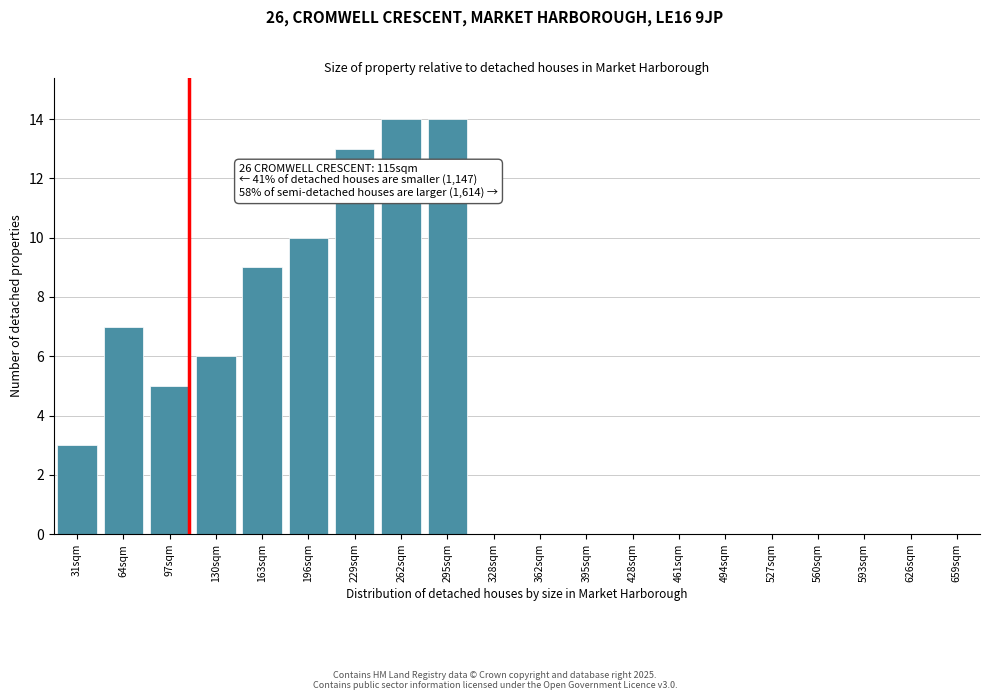

Reading left to right, list all the values displayed in this chart.

31sqm=3	64sqm=7	97sqm=5	130sqm=6	163sqm=9	196sqm=10	229sqm=13	262sqm=14	295sqm=14	328sqm=0	362sqm=0	395sqm=0	428sqm=0	461sqm=0	494sqm=0	527sqm=0	560sqm=0	593sqm=0	626sqm=0	659sqm=0